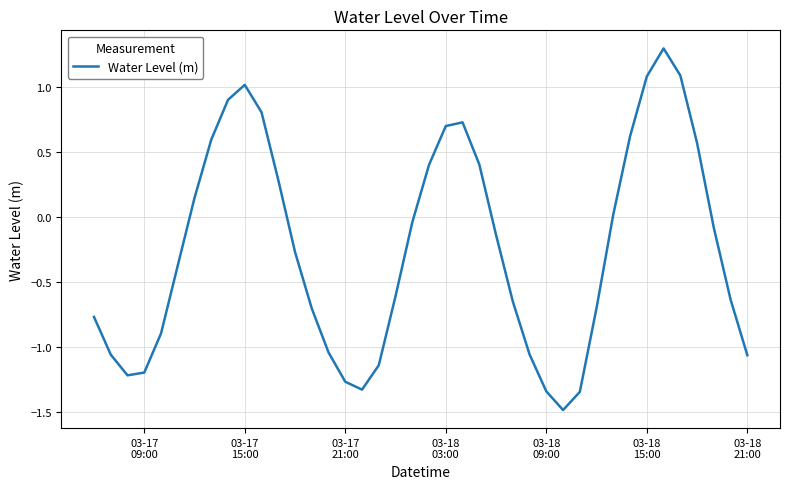

What is the minimum value shown in the chart?

-1.5